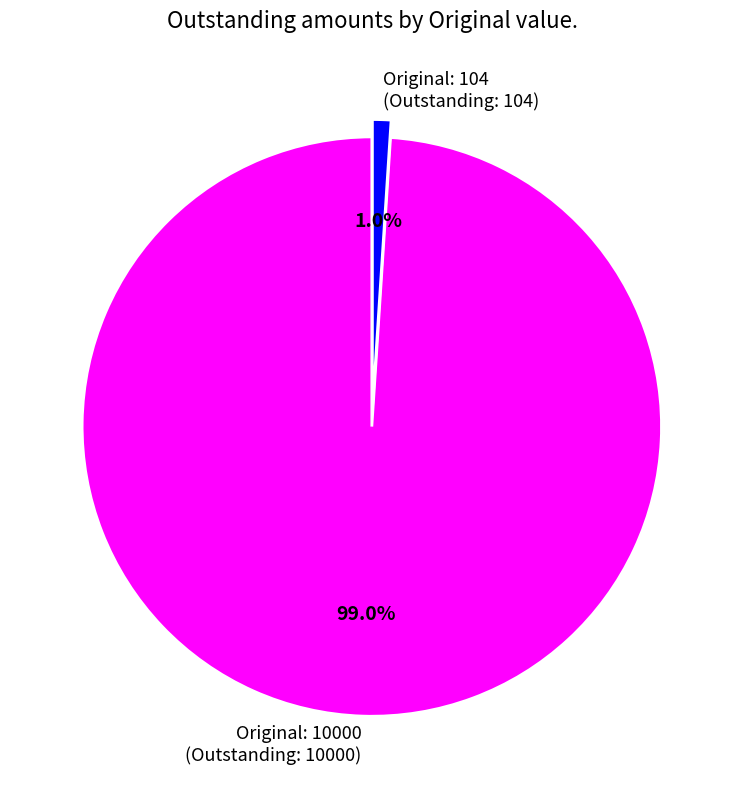

Which slice is the largest?

Original: 10000 (Outstanding: 10000)